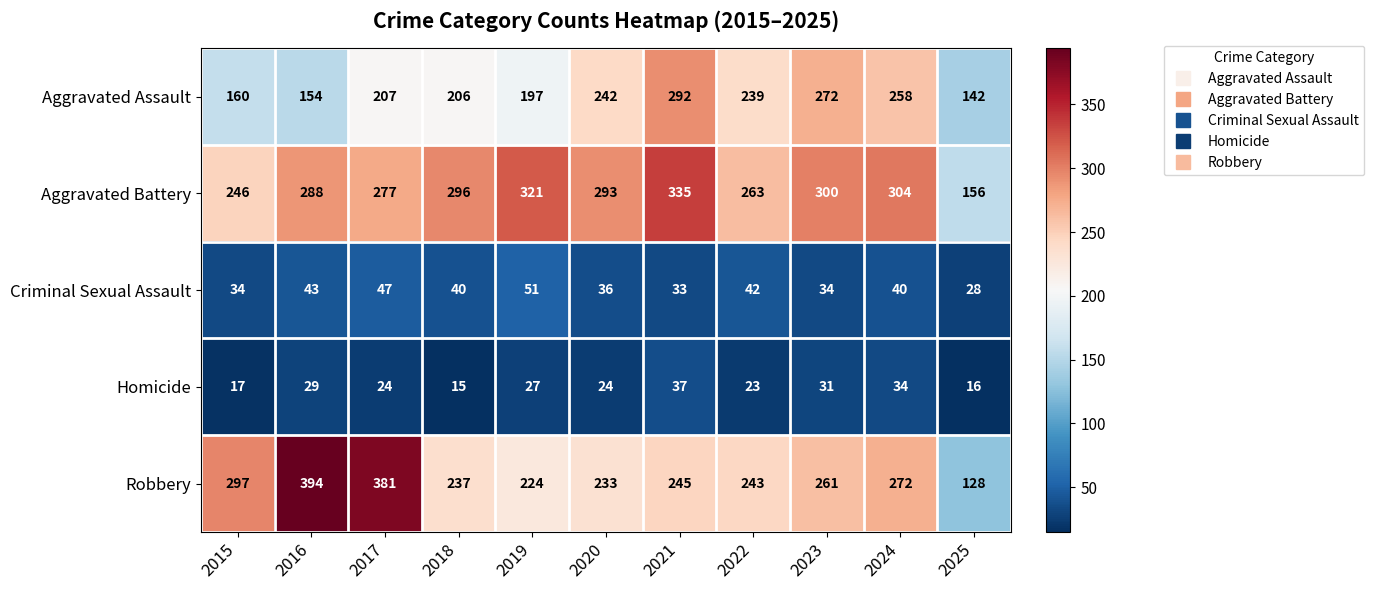

What value does the Robbery series have at 2024, to the nearest 5?

270